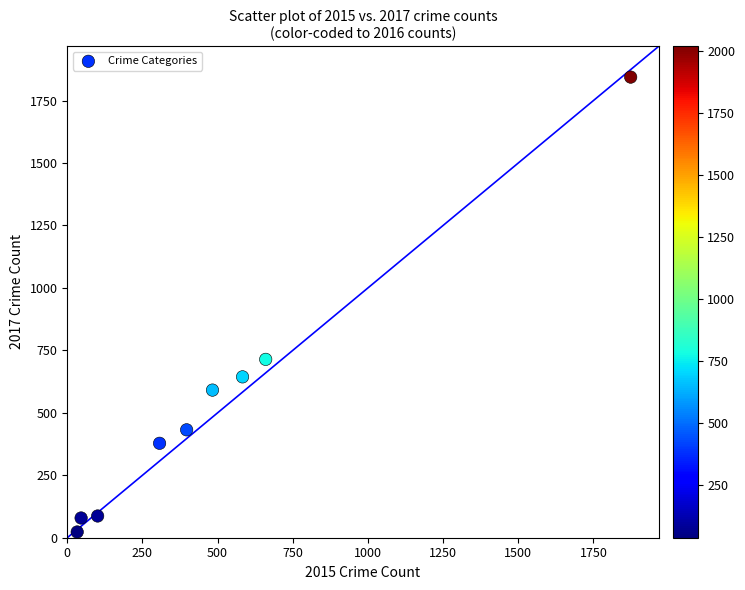

What is the average X value?

498